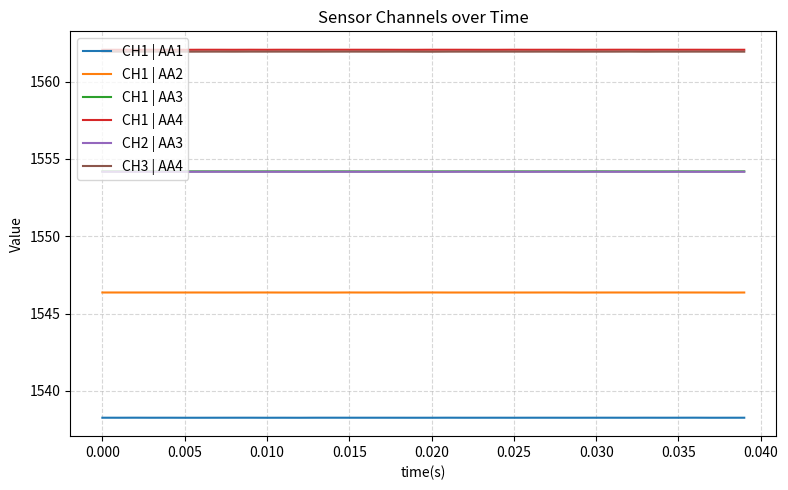

Reading left to right, extract all data points from this chart.

CH1 | AA1: 1538.3	1538.3	1538.3	1538.3	1538.3	1538.3	1538.3	1538.3	1538.3	1538.3	1538.3	1538.3	1538.3	1538.3	1538.3	1538.3	1538.3	1538.3	1538.3	1538.3	1538.3	1538.3	1538.3	1538.3	1538.3	1538.3	1538.3	1538.3	1538.3	1538.3	1538.3	1538.3	1538.3	1538.3	1538.3	1538.3	1538.3	1538.3	1538.3	1538.3
CH1 | AA2: 1546.4	1546.4	1546.4	1546.4	1546.4	1546.4	1546.4	1546.4	1546.4	1546.4	1546.4	1546.4	1546.4	1546.4	1546.4	1546.4	1546.4	1546.4	1546.4	1546.4	1546.4	1546.4	1546.4	1546.4	1546.4	1546.4	1546.4	1546.4	1546.4	1546.4	1546.4	1546.4	1546.4	1546.4	1546.4	1546.4	1546.4	1546.4	1546.4	1546.4
CH1 | AA3: 1554.2	1554.2	1554.2	1554.2	1554.2	1554.2	1554.2	1554.2	1554.2	1554.2	1554.2	1554.2	1554.2	1554.2	1554.2	1554.2	1554.2	1554.2	1554.2	1554.2	1554.2	1554.2	1554.2	1554.2	1554.2	1554.2	1554.2	1554.2	1554.2	1554.2	1554.2	1554.2	1554.2	1554.2	1554.2	1554.2	1554.2	1554.2	1554.2	1554.2
CH1 | AA4: 1562.1	1562.1	1562.1	1562.1	1562.1	1562.1	1562.1	1562.1	1562.1	1562.1	1562.1	1562.1	1562.1	1562.1	1562.1	1562.1	1562.1	1562.1	1562.1	1562.1	1562.1	1562.1	1562.1	1562.1	1562.1	1562.1	1562.1	1562.1	1562.1	1562.1	1562.1	1562.1	1562.1	1562.1	1562.1	1562.1	1562.1	1562.1	1562.1	1562.1
CH2 | AA3: 1554.2	1554.2	1554.2	1554.2	1554.2	1554.2	1554.2	1554.2	1554.2	1554.2	1554.2	1554.2	1554.2	1554.2	1554.2	1554.2	1554.2	1554.2	1554.2	1554.2	1554.2	1554.2	1554.2	1554.2	1554.2	1554.2	1554.2	1554.2	1554.2	1554.2	1554.2	1554.2	1554.2	1554.2	1554.2	1554.2	1554.2	1554.2	1554.2	1554.2
CH3 | AA4: 1561.9	1561.9	1561.9	1561.9	1561.9	1561.9	1561.9	1561.9	1561.9	1561.9	1561.9	1561.9	1561.9	1561.9	1561.9	1561.9	1561.9	1561.9	1561.9	1561.9	1561.9	1561.9	1561.9	1561.9	1561.9	1561.9	1561.9	1561.9	1561.9	1561.9	1561.9	1561.9	1561.9	1561.9	1561.9	1561.9	1561.9	1561.9	1561.9	1561.9